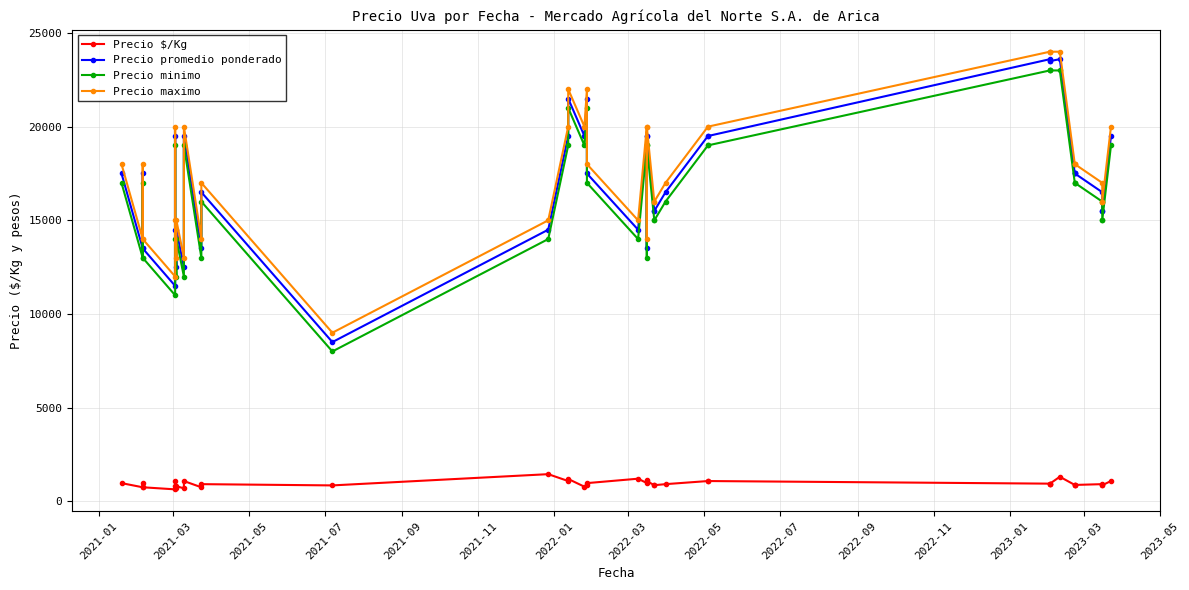

What is the highest value of the Precio promedio ponderado series?

23600